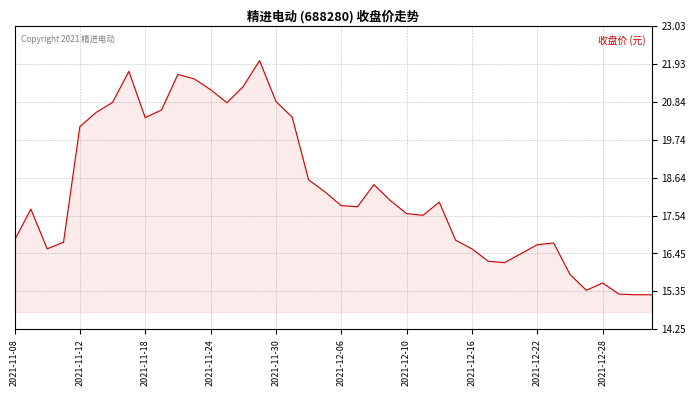

What is the difference between the maximum and minimum values?

6.8